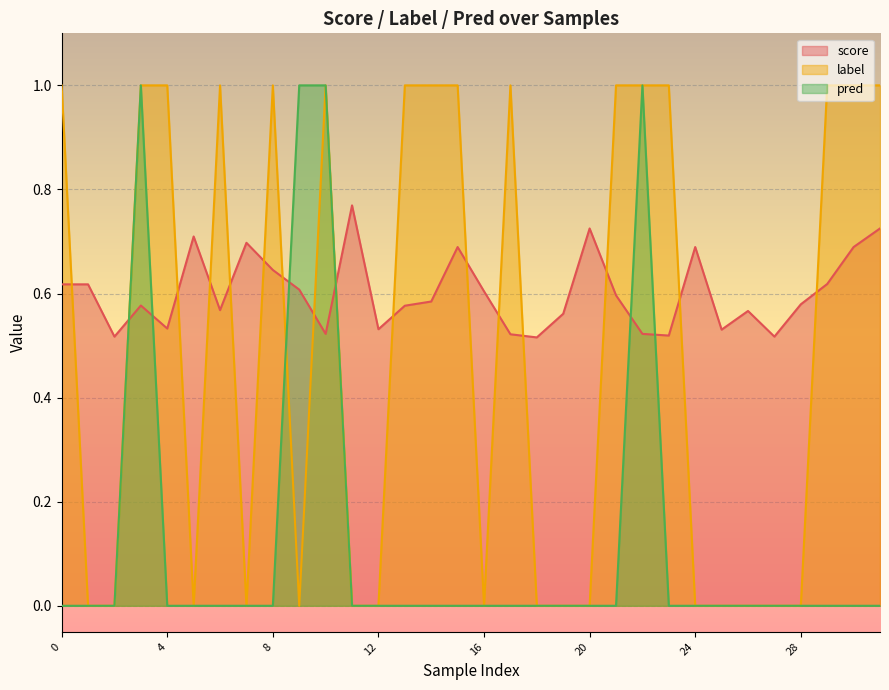

What is the maximum value for label?

1.0